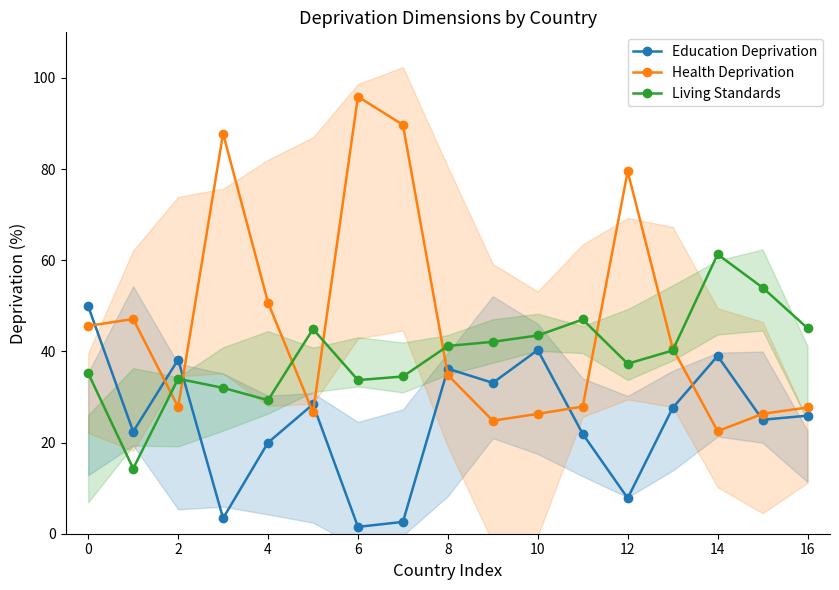

True or false: Education Deprivation and Health Deprivation intersect in this chart.

True